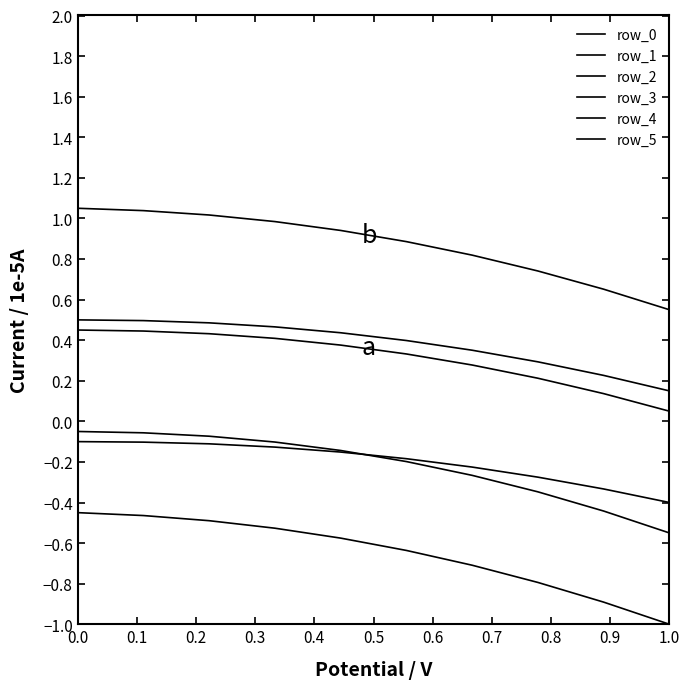

How many lines are shown in the chart?

6